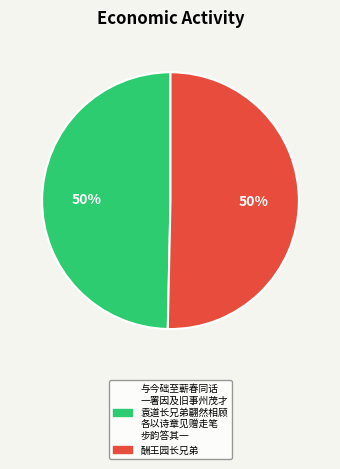

To the nearest percent, what is the average slice percentage?

50%